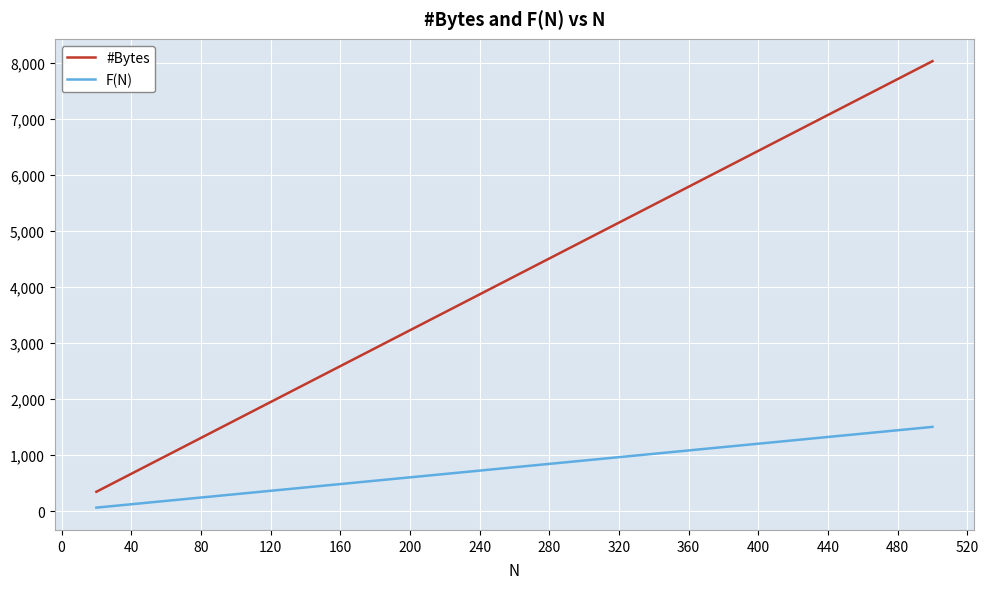

Which series has the widest spread of values?

#Bytes